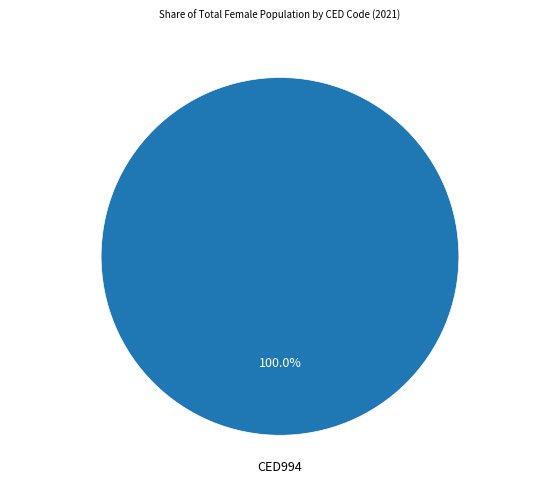

Does any single category account for the majority?

Yes